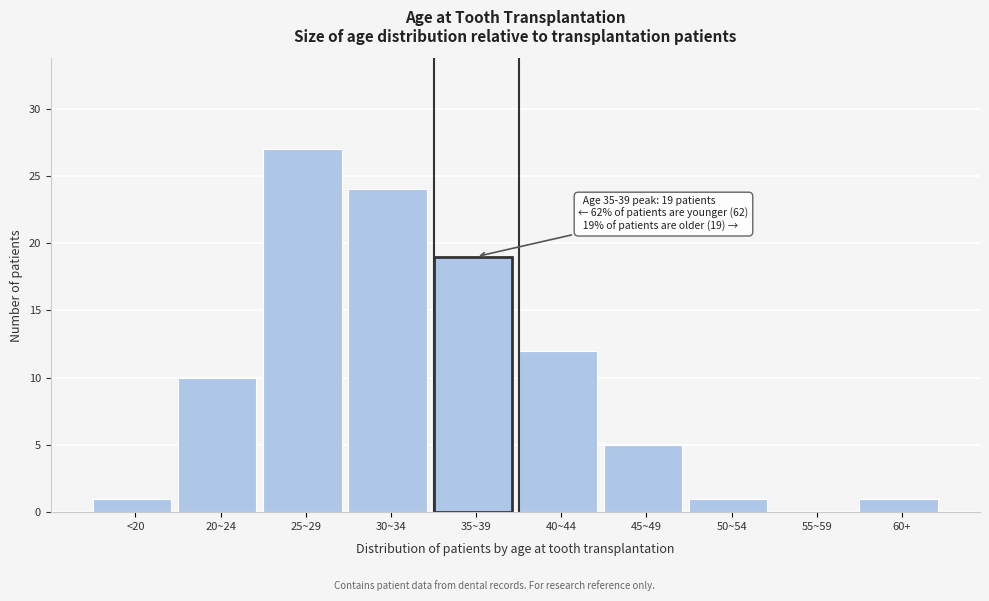

Reading left to right, list all the values displayed in this chart.

<20=1	20~24=10	25~29=27	30~34=24	35~39=19	40~44=12	45~49=5	50~54=1	55~59=0	60+=1